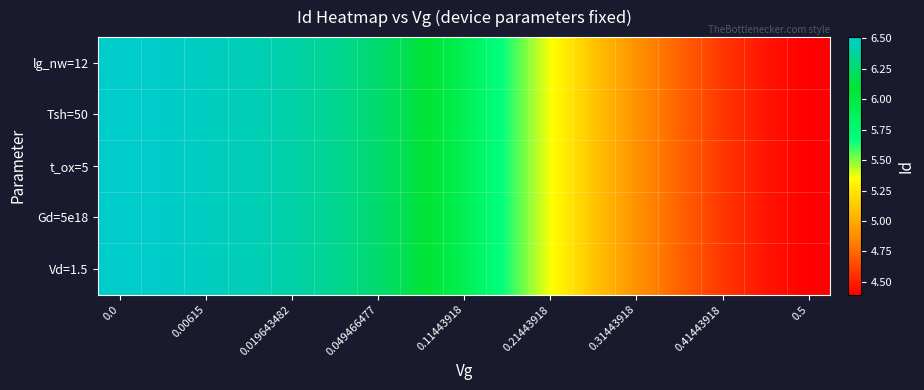

Which series has the widest spread of values?

lg_nw=12